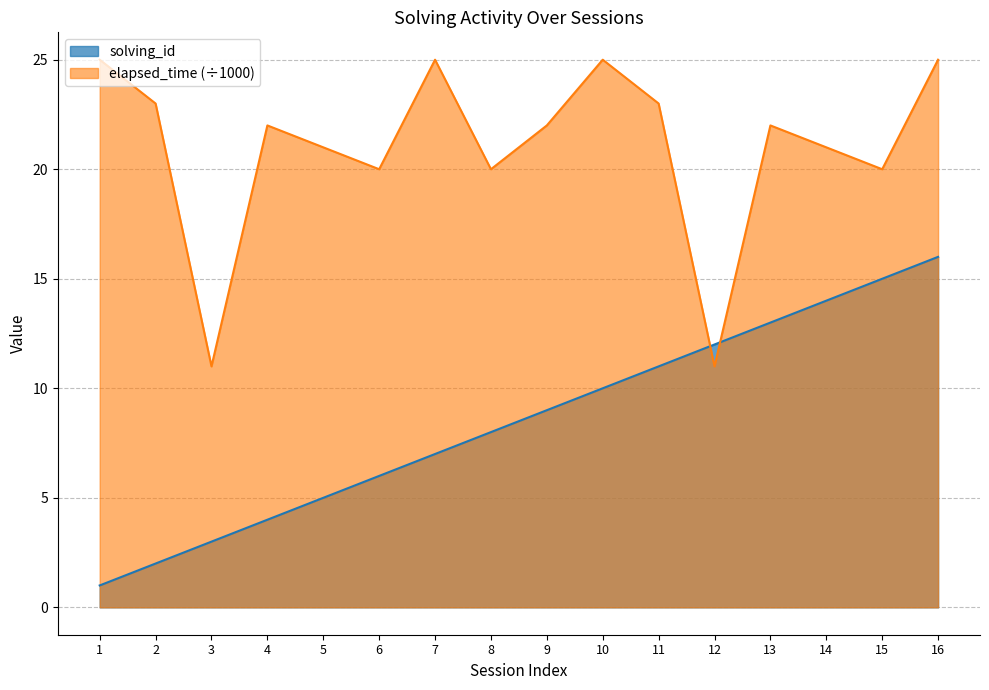

At which label does elapsed_time reach its minimum?

3